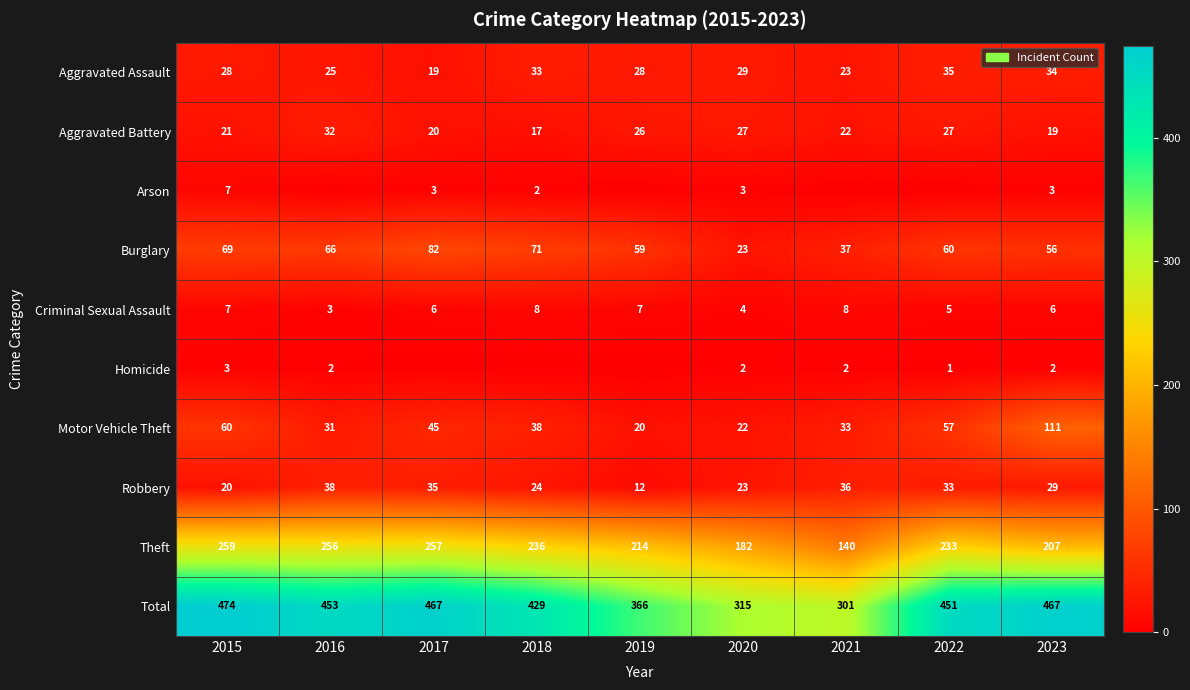

The value of Criminal Sexual Assault at 2021 is 11. True or false?

False